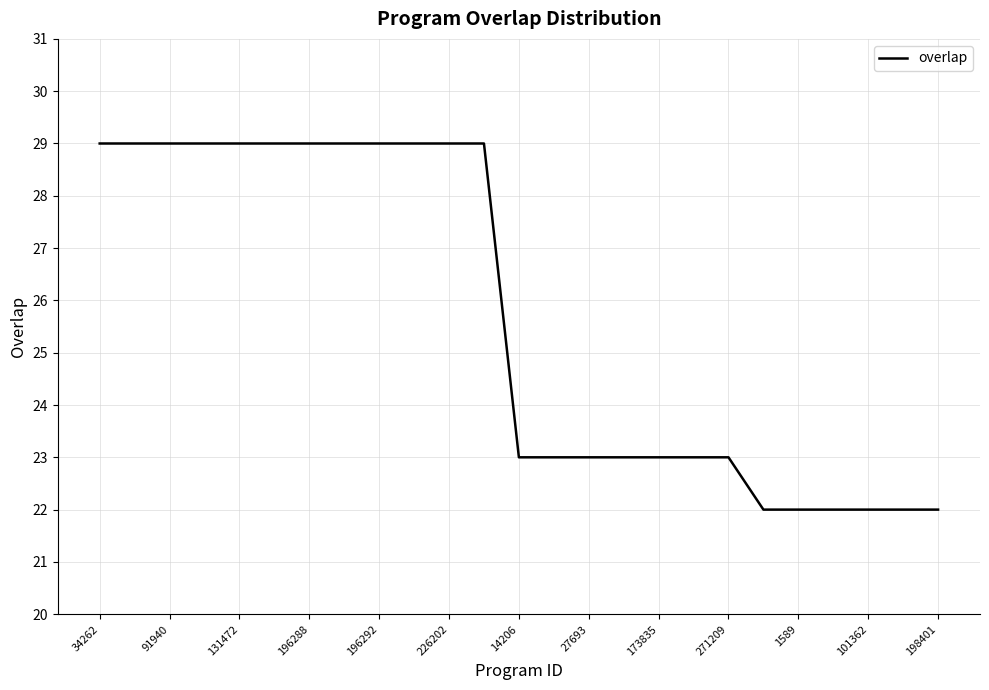

What is the maximum value shown in the chart?

29